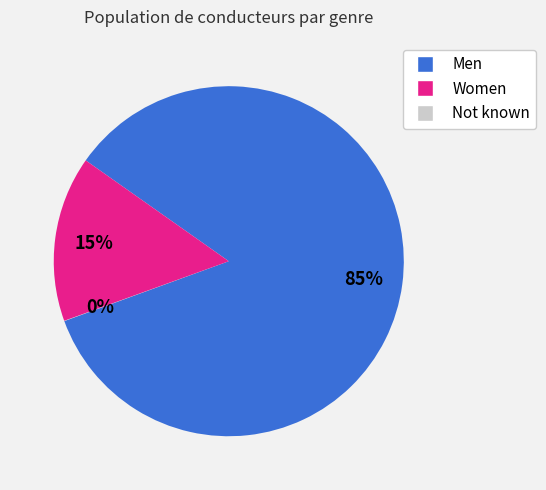

Does Men account for over 50% of the chart?

Yes